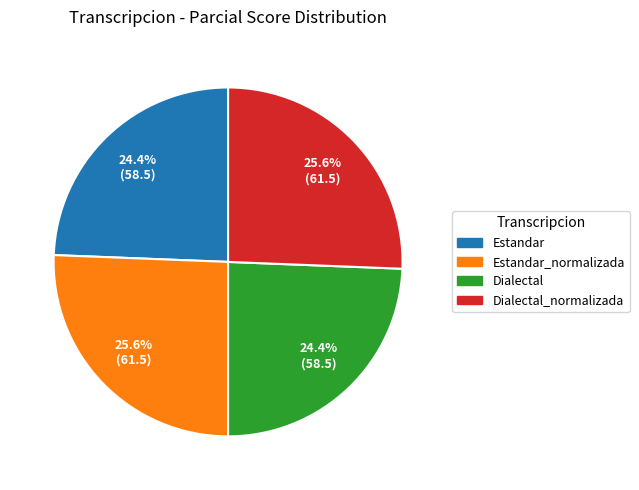

Is there a majority slice in this chart?

No